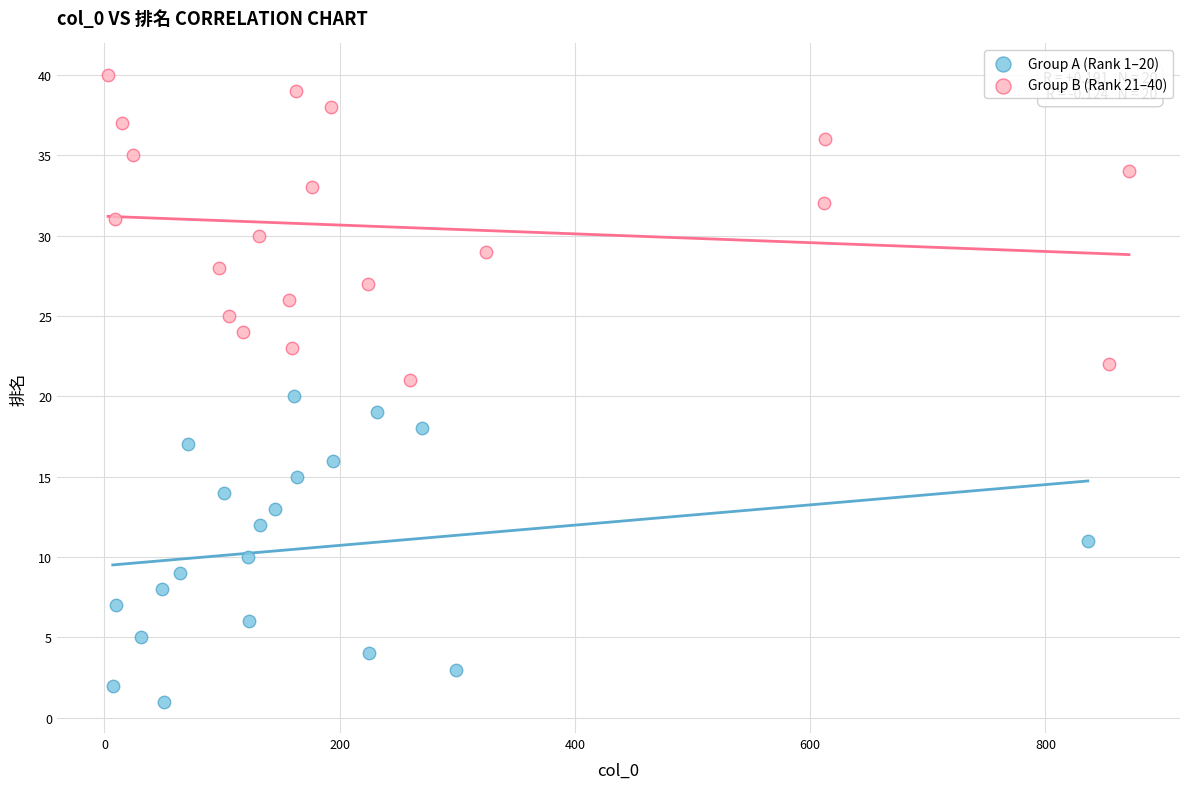

Which series contains the lowest Y value?

Group A (Rank 1–20)